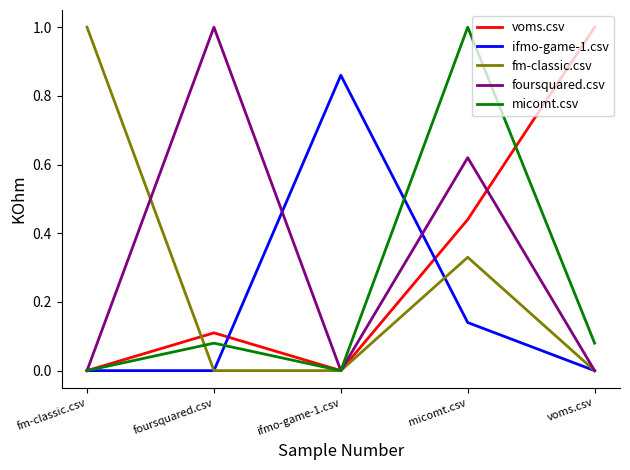

What is the sum of the foursquared.csv values at fm-classic.csv and foursquared.csv?

1.0